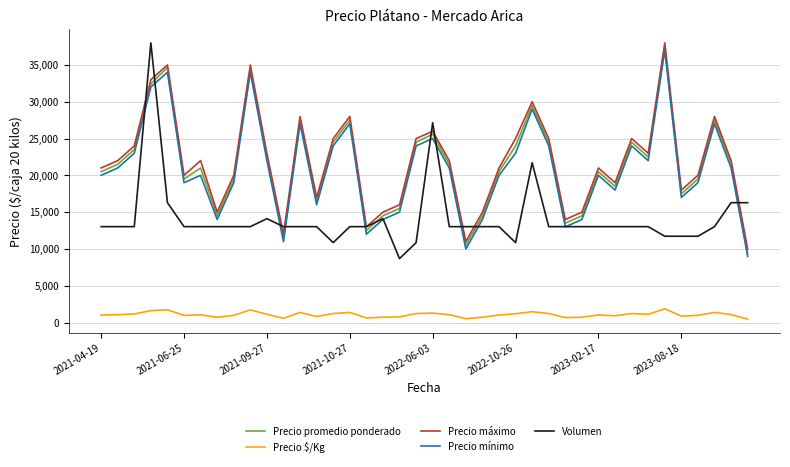

What is the maximum value shown in the chart?

38000.0